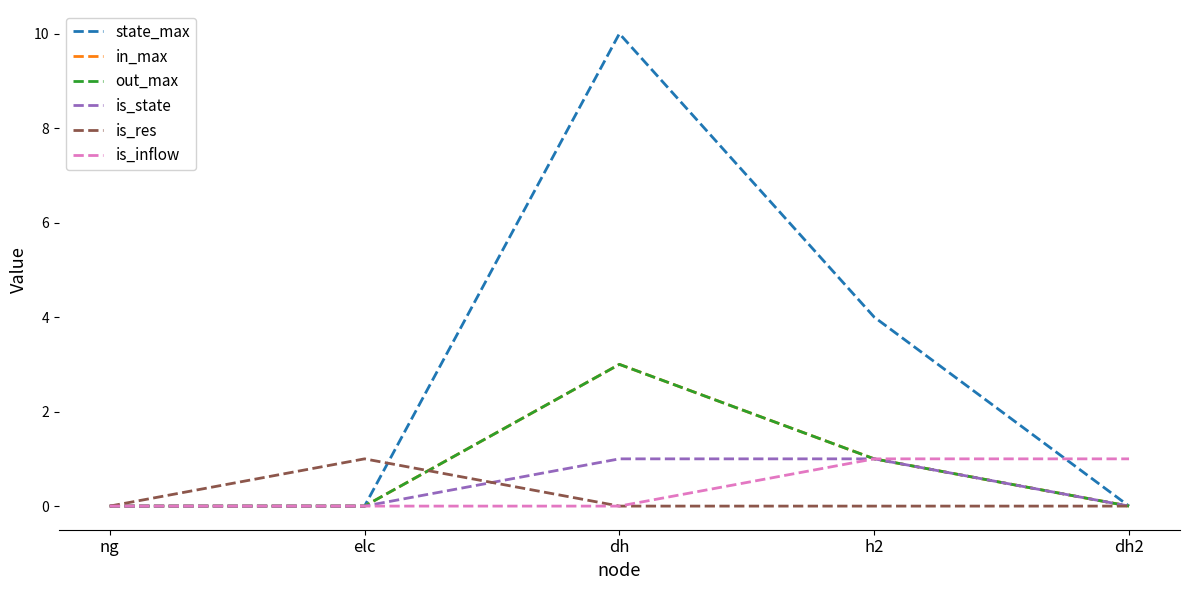

What is the label of the 2nd point from the left?

elc